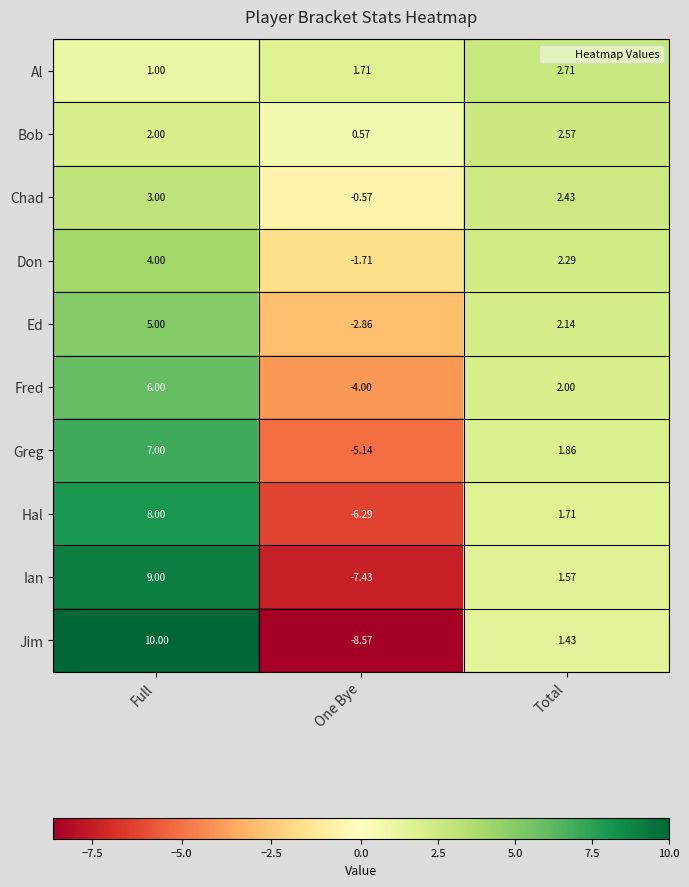

Which series changed the most between One Bye and Total?

Jim